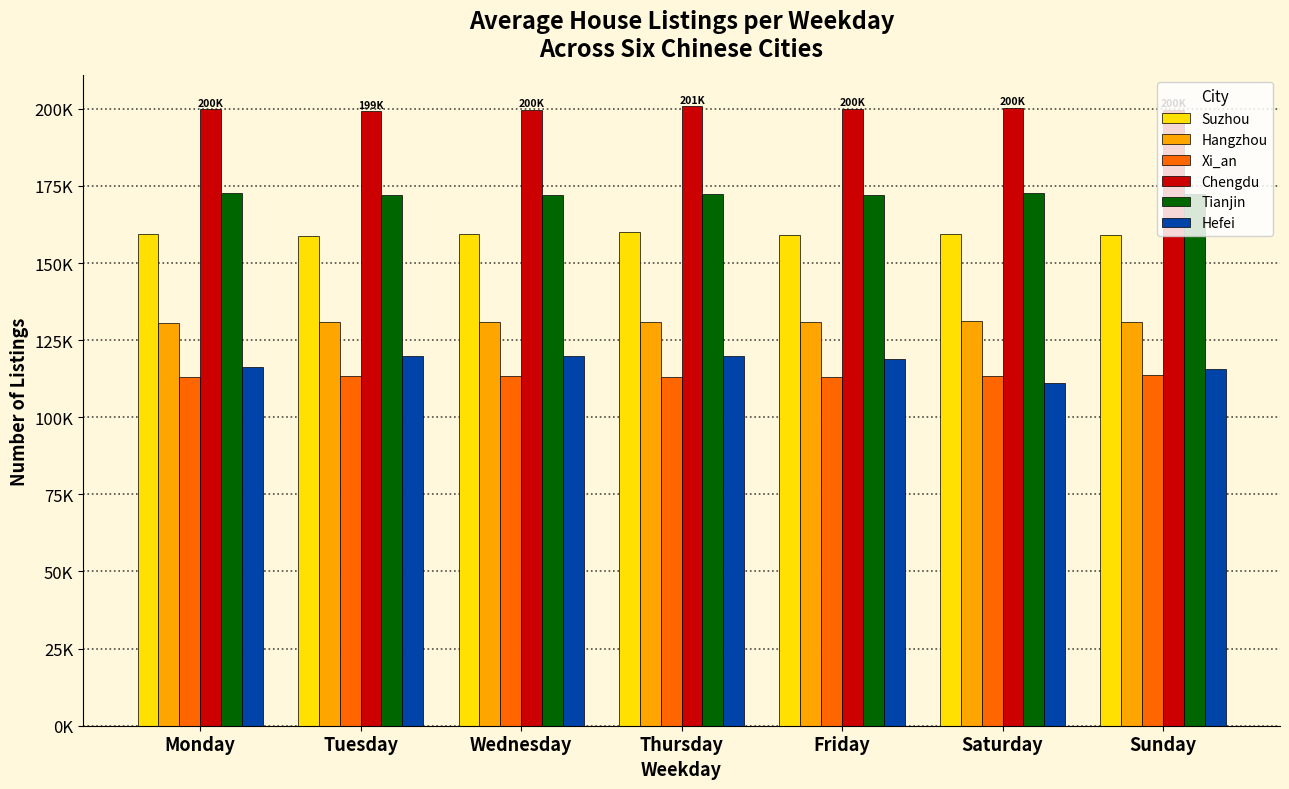

What is the approximate value of Chengdu at Tuesday?

199243.2